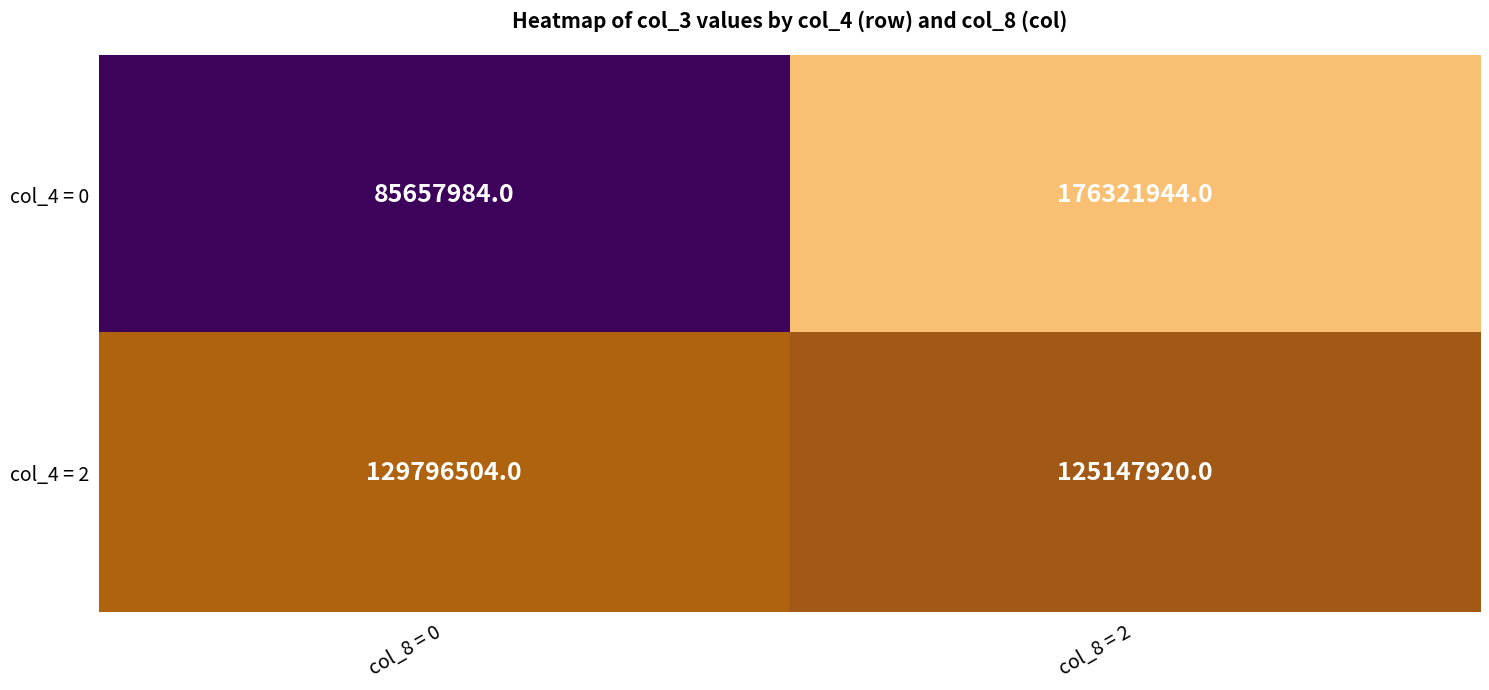

What is the total value across all series at col_8 = 0?

215454488